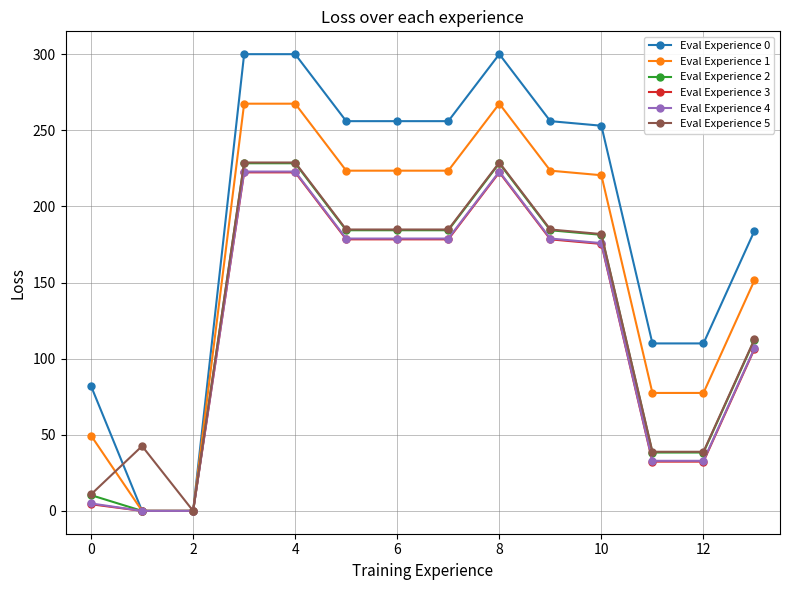

How many data points does each series have?

14